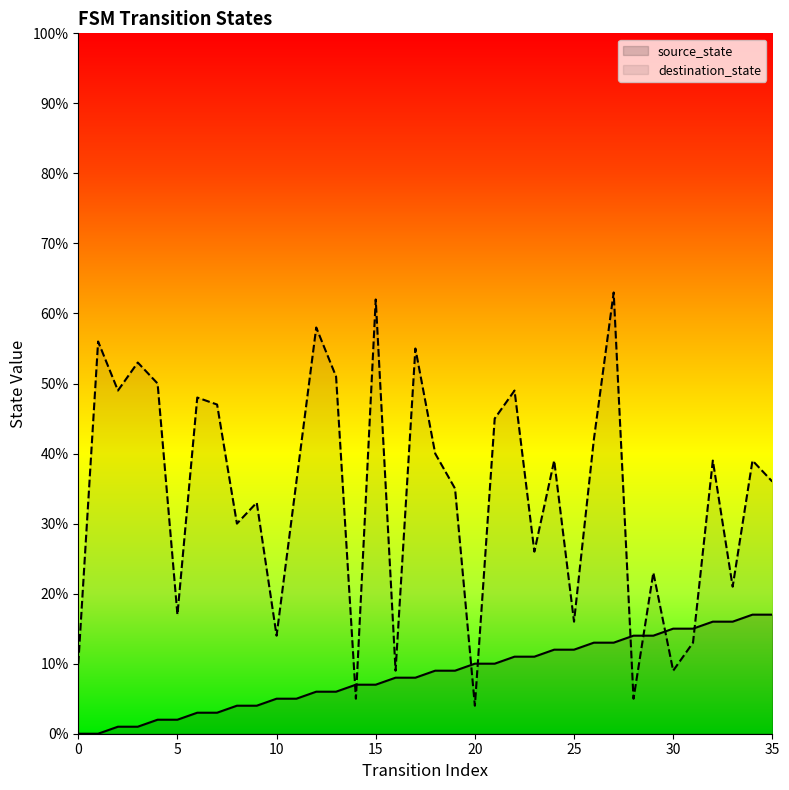

Reading left to right, extract all data points from this chart.

source_state: 0=0	1=0	2=1	3=1	4=2	5=2	6=3	7=3	8=4	9=4	10=5	11=5	12=6	13=6	14=7	15=7	16=8	17=8	18=9	19=9	20=10	21=10	22=11	23=11	24=12	25=12	26=13	27=13	28=14	29=14	30=15	31=15	32=16	33=16	34=17	35=17
destination_state: 0=10	1=56	2=49	3=53	4=50	5=17	6=48	7=47	8=30	9=33	10=14	11=36	12=58	13=51	14=5	15=62	16=9	17=55	18=40	19=35	20=4	21=45	22=49	23=26	24=39	25=16	26=42	27=63	28=5	29=23	30=9	31=13	32=39	33=21	34=39	35=36